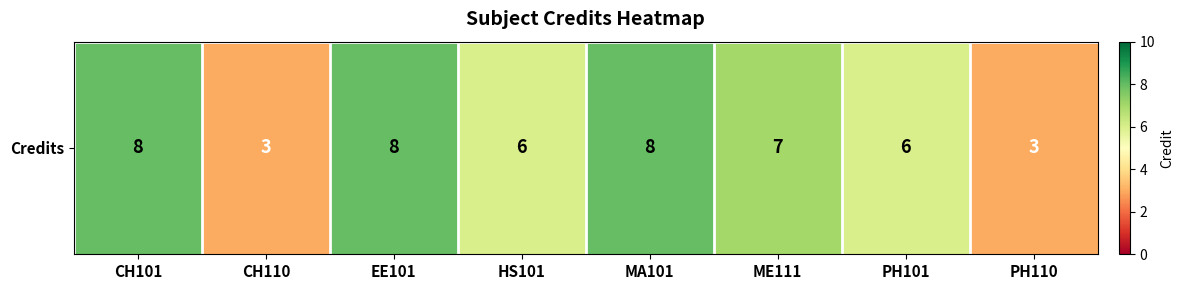

Reading right to left, transcribe all the data shown in this chart.

3	6	7	8	6	8	3	8